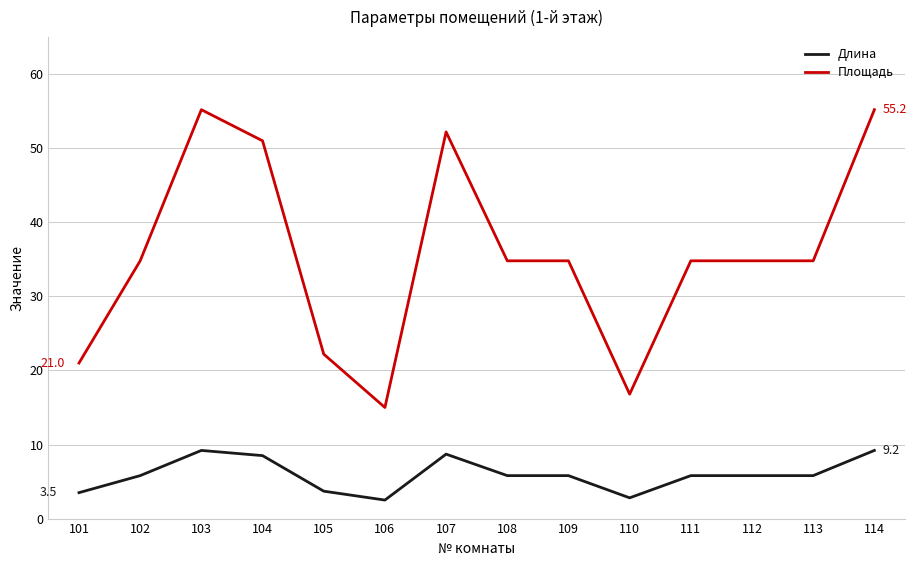

Which series has the largest total across all categories?

Площадь